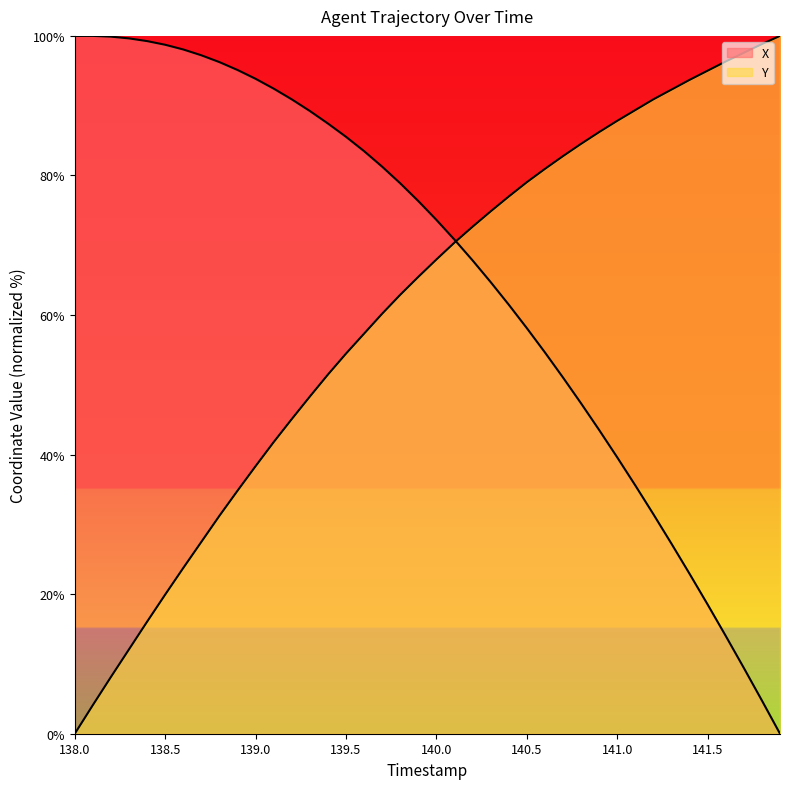

What is the maximum value shown in the chart?

100.0